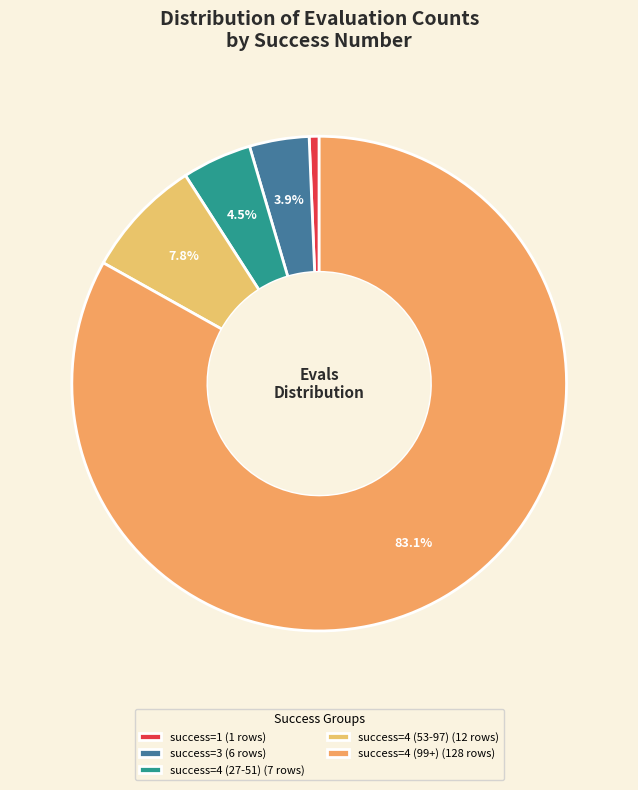

How many segments does this pie chart have?

5